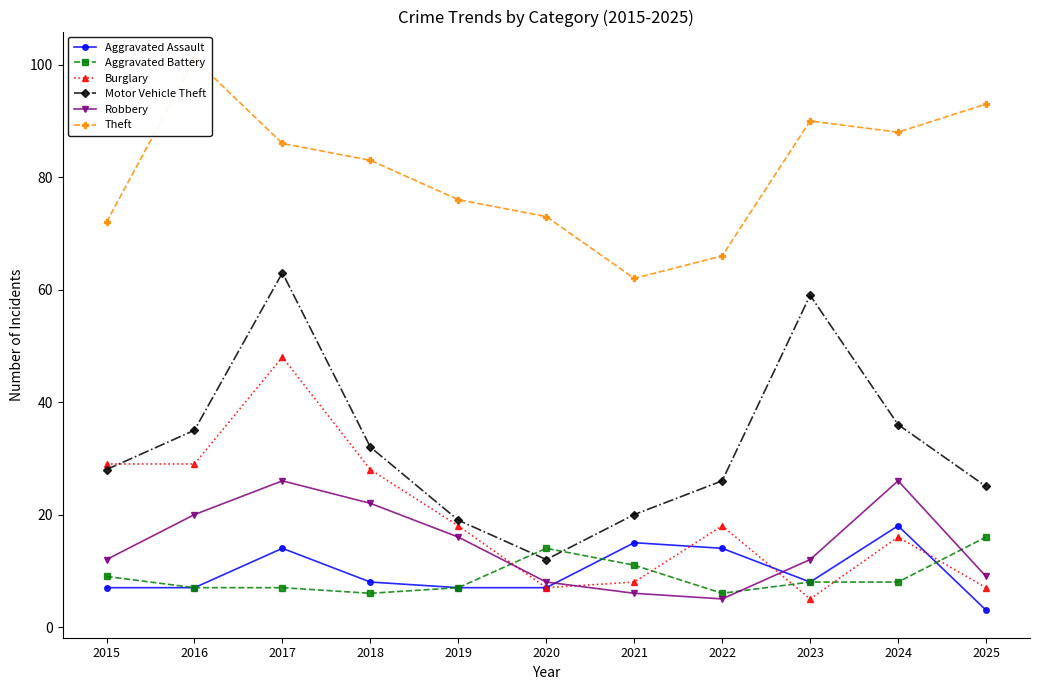

After their last crossing, which series has the higher values: Burglary or Aggravated Battery?

Aggravated Battery